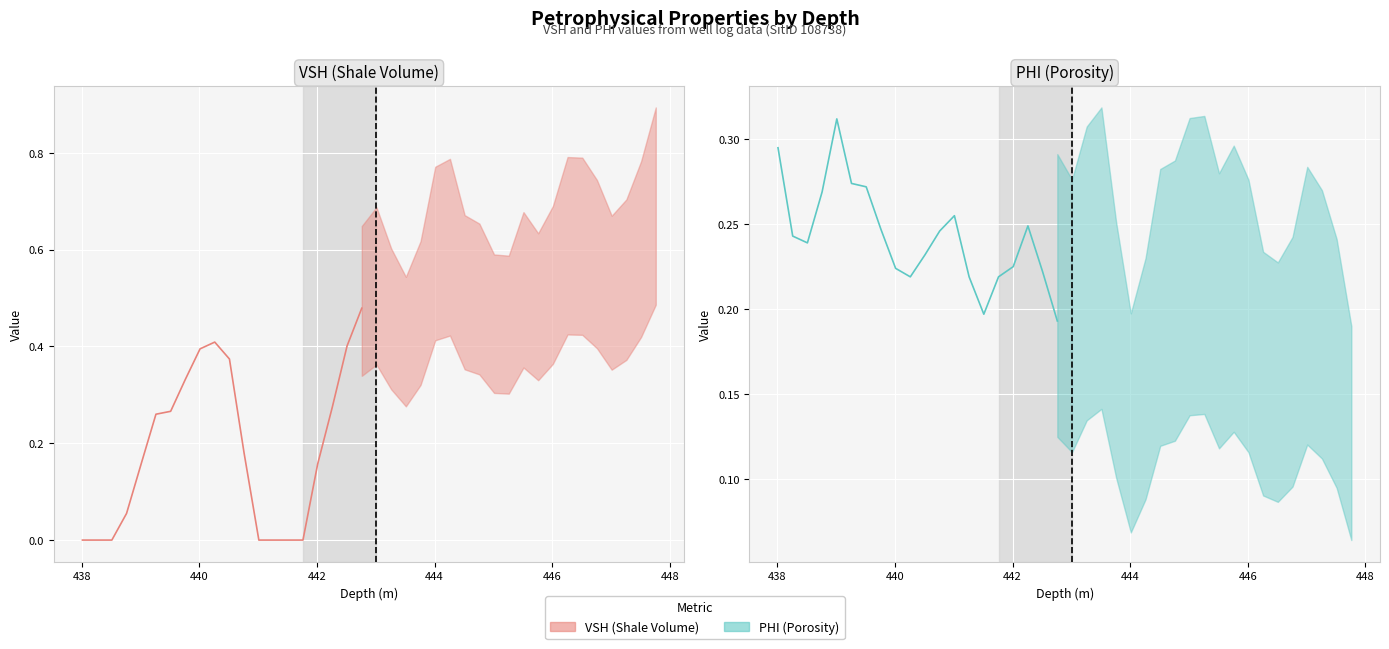

In PHI, how many points are lower than both neighbors (excluding endpoints)?

7